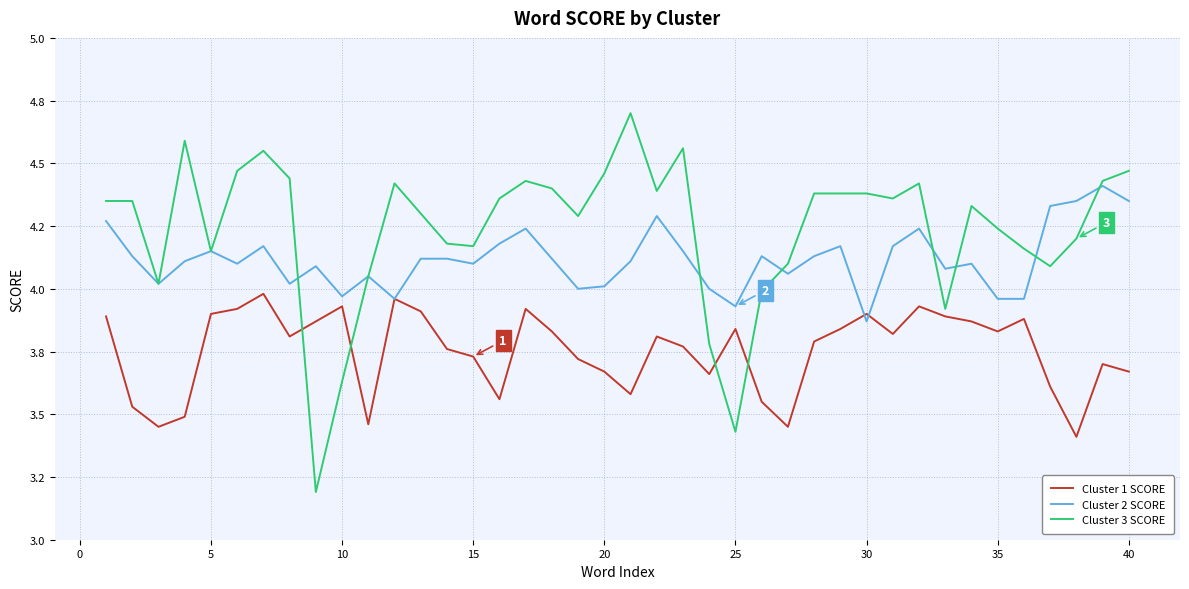

What are all the series names shown in the legend?

Cluster 1 SCORE, Cluster 2 SCORE, Cluster 3 SCORE